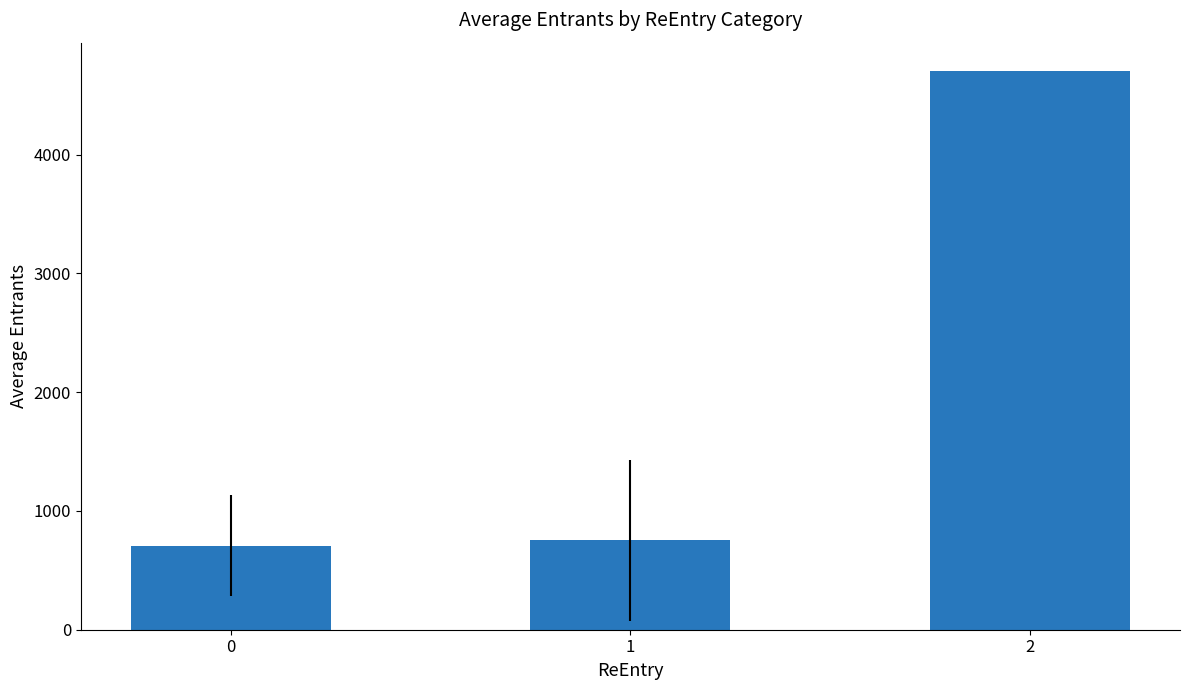

How many data points does each series have?

3